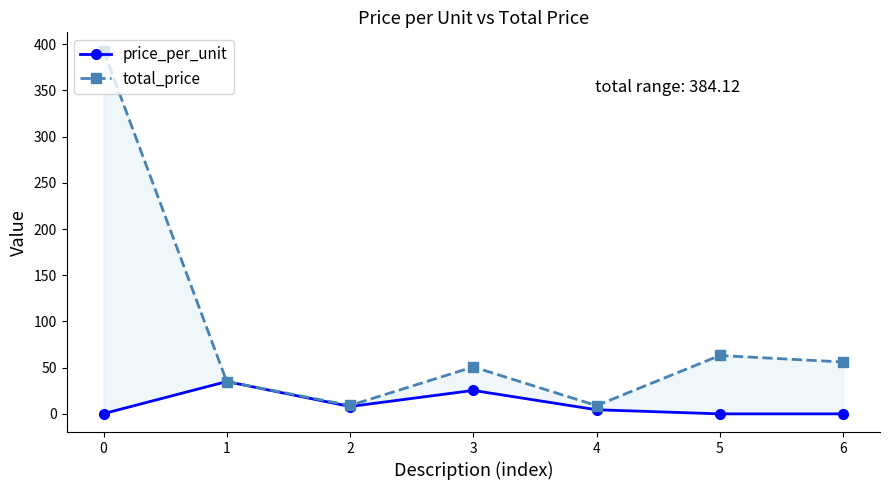

In total_price, how many points are higher than both neighbors (excluding endpoints)?

2